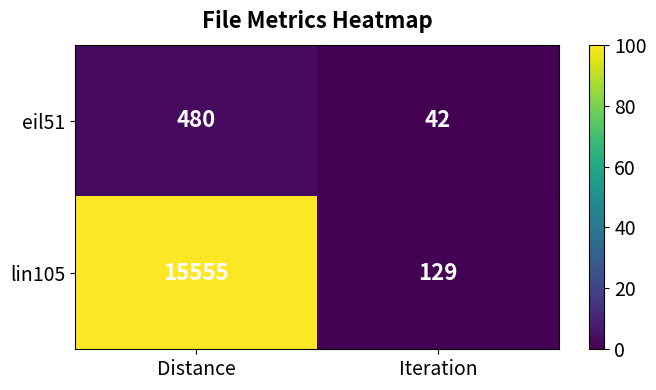

How many series are shown in this chart?

2